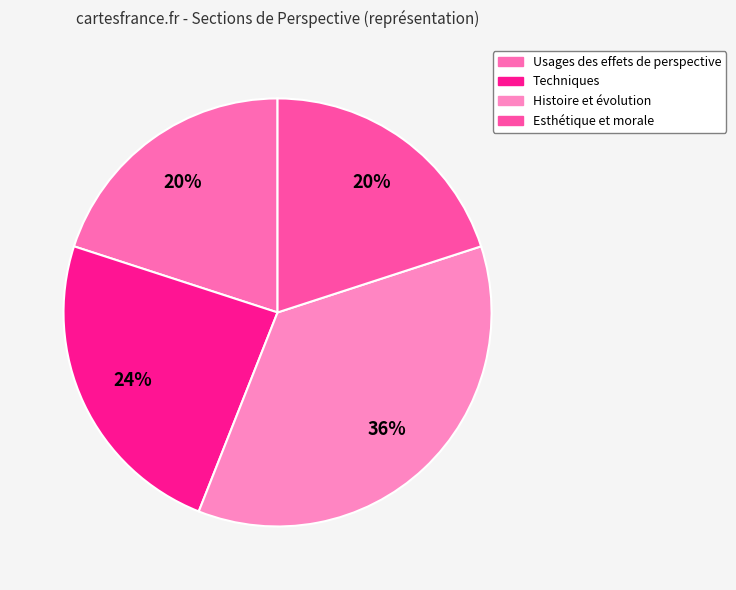

To the nearest percent, what is the difference between the largest and smallest slice percentages?

16%